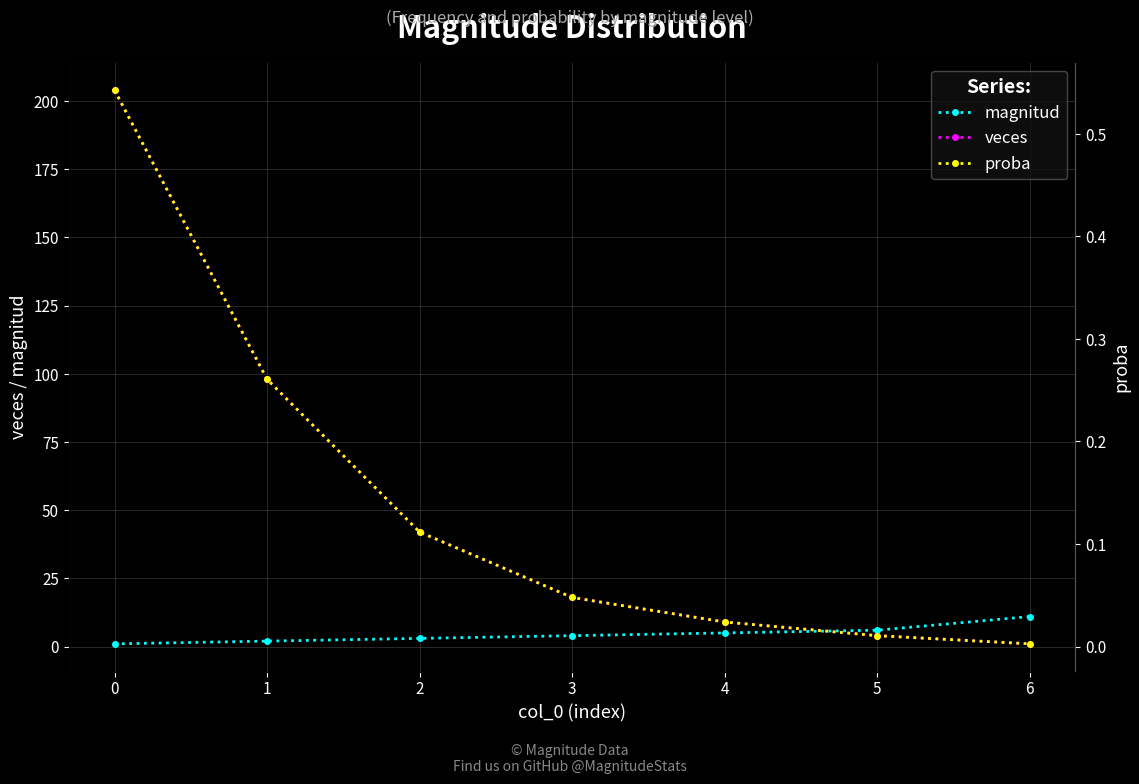

What is the maximum value for veces?

204